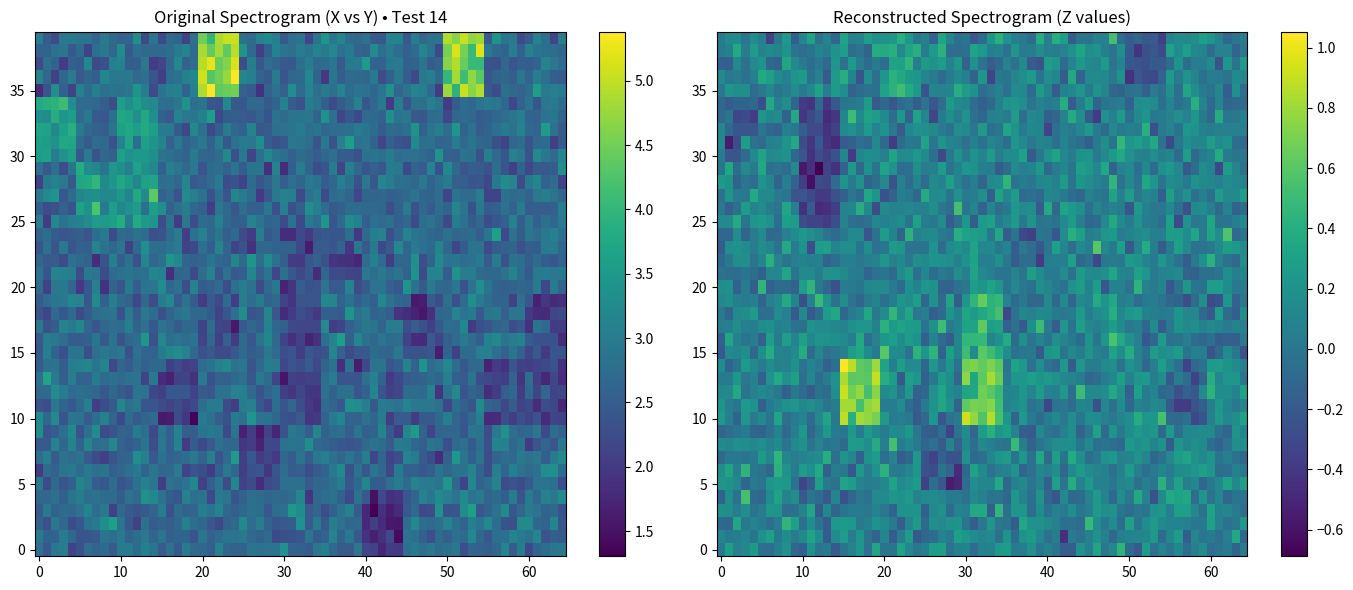

What is the average value of the X series?

0.1